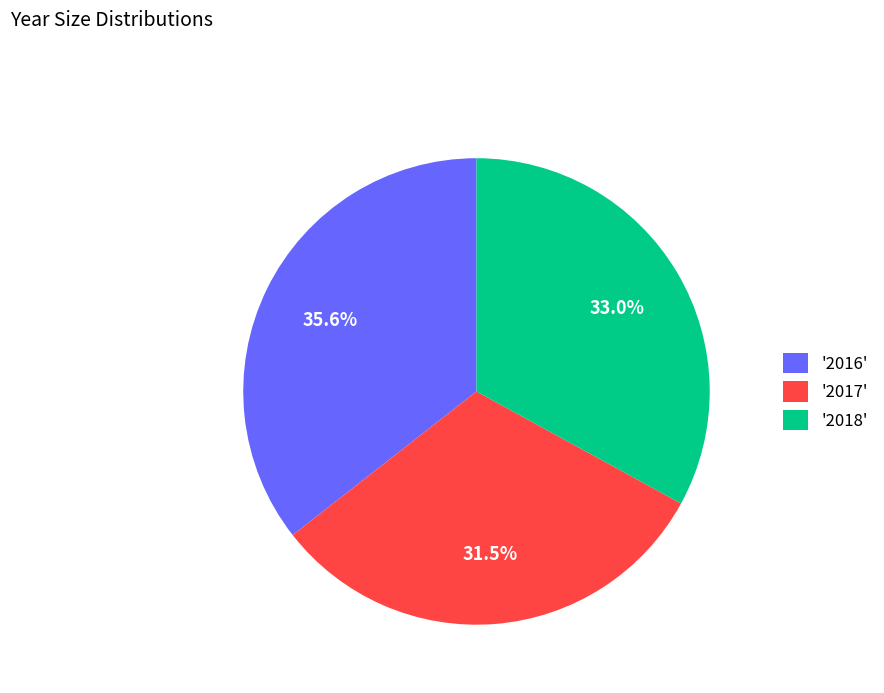

What is the total percentage of '2016' and '2018'?

68.5%